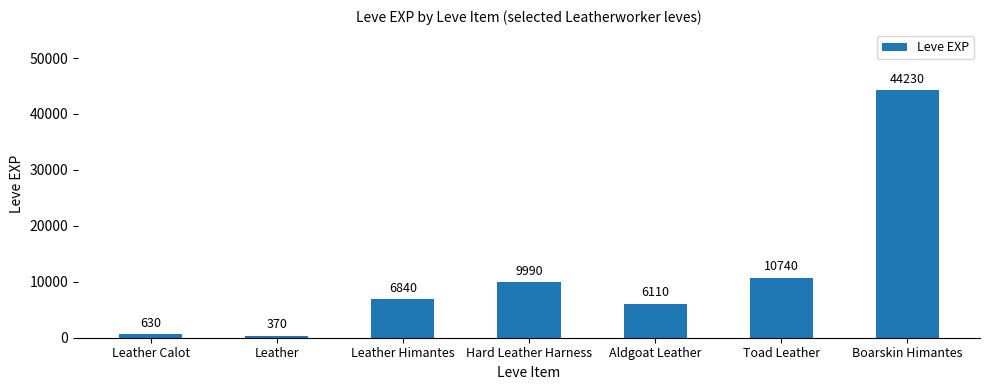

Where is the data nearest to the value 22300?

Toad Leather